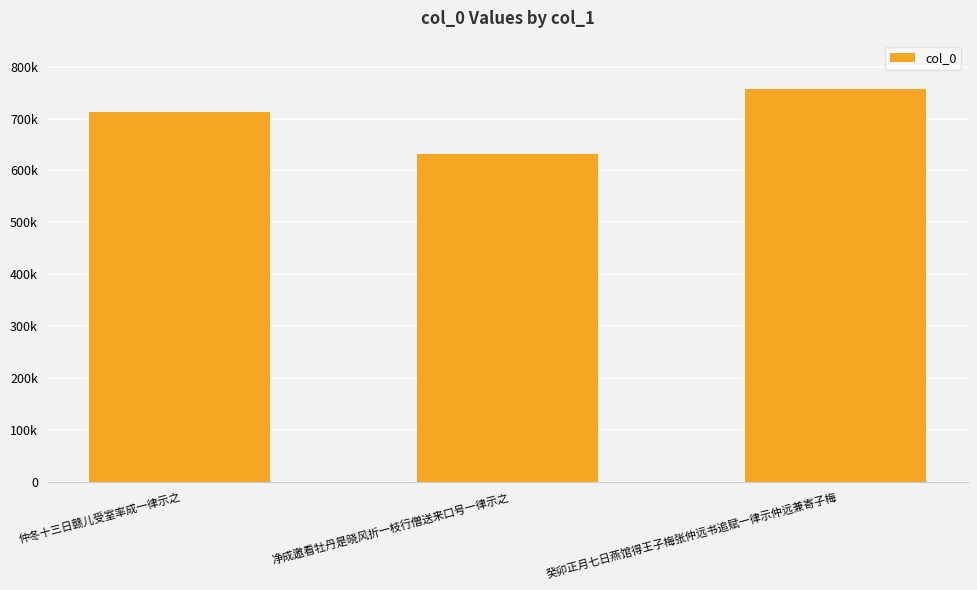

Does the chart contain any negative values?

No